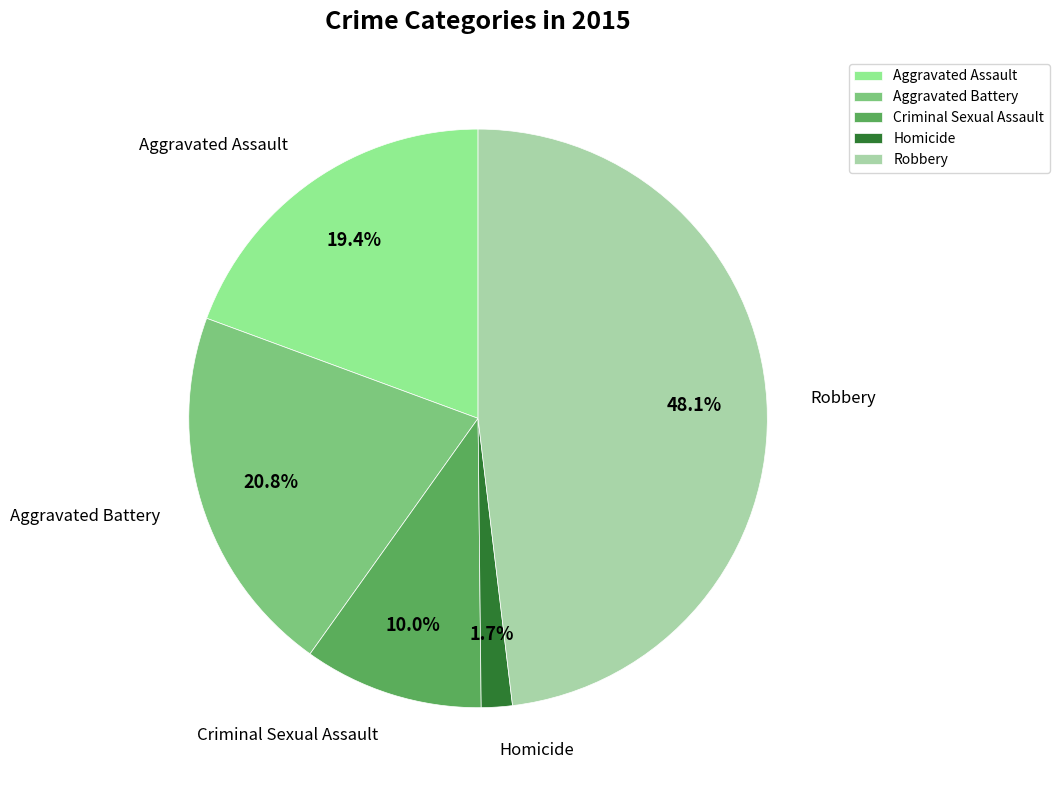

Rank the categories by value from lowest to highest.

Homicide, Criminal Sexual Assault, Aggravated Assault, Aggravated Battery, Robbery